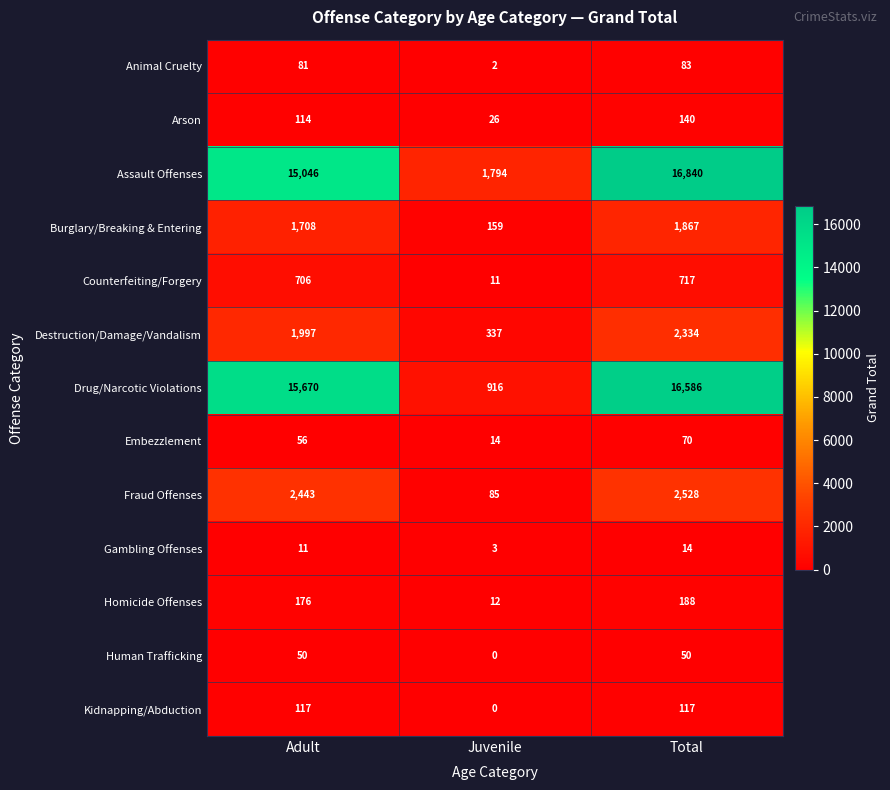

What value does the Destruction/Damage/Vandalism series have at Juvenile, to the nearest 10?

340